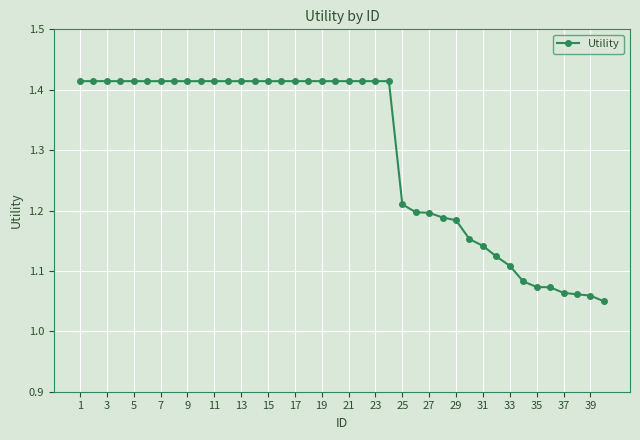

Count the values in the range 1 to 2.

40